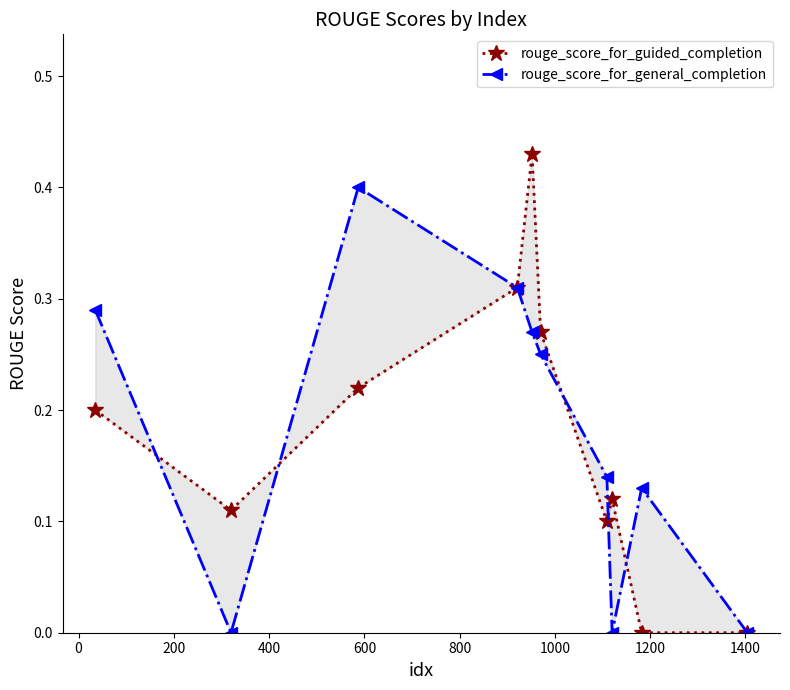

Is it true that rouge_score_for_general_completion equals 0.1 at 1000?

False